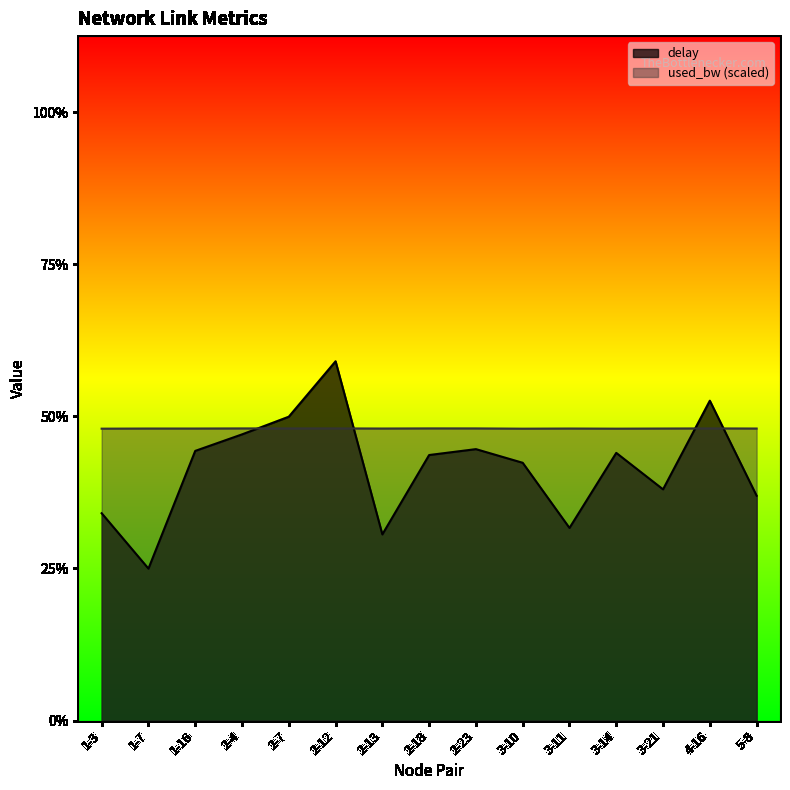

How many interior local peaks does the delay series have?

4